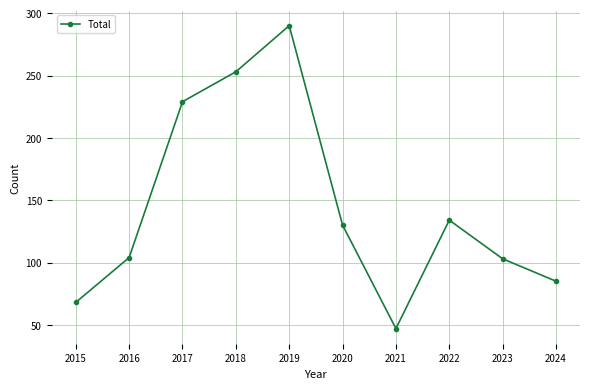

How many lines are shown in the chart?

1